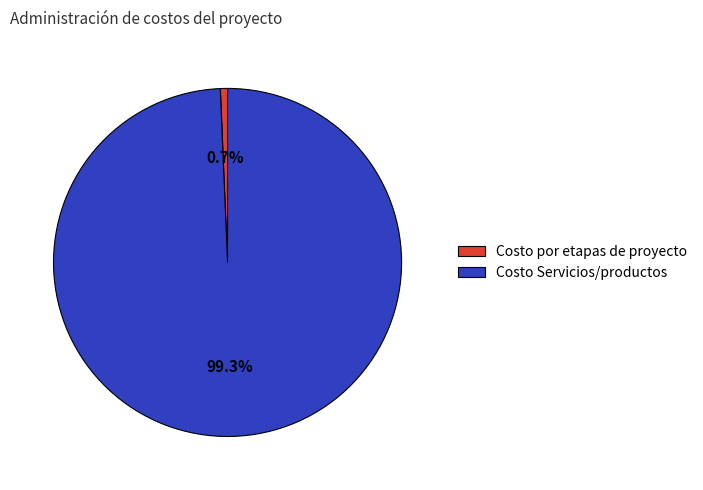

How many slices are in this pie chart?

2